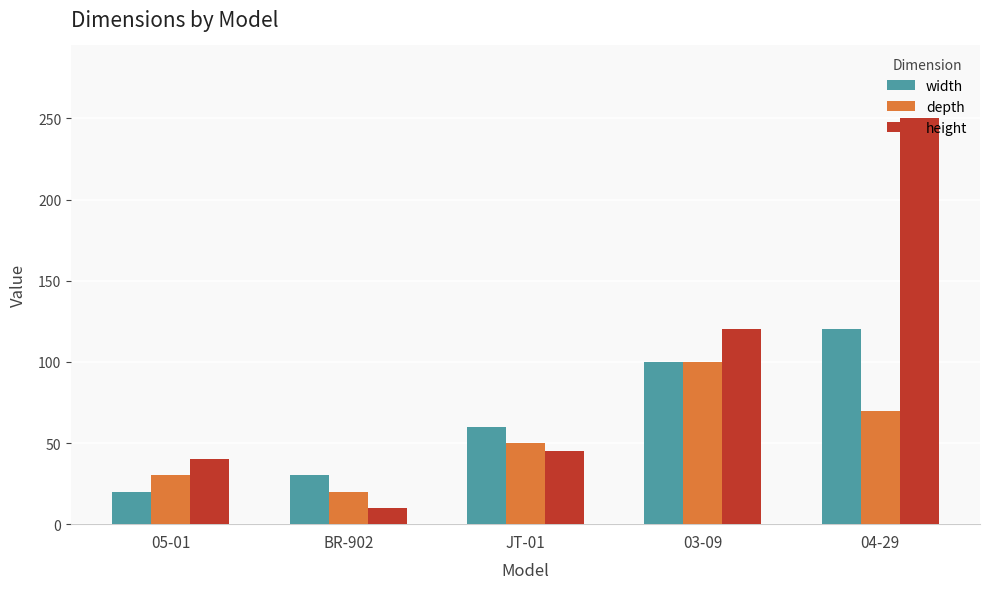

What value does the width series have at JT-01?

60